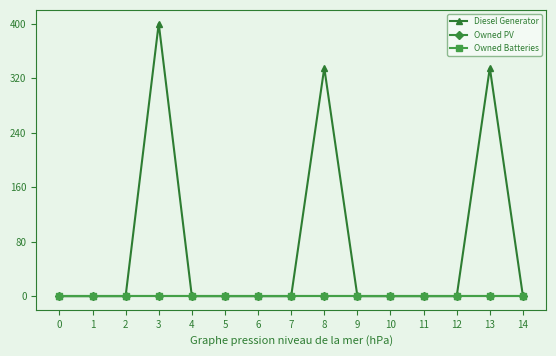

The Diesel Generator series shows -133.0 at 6. True or false?

False